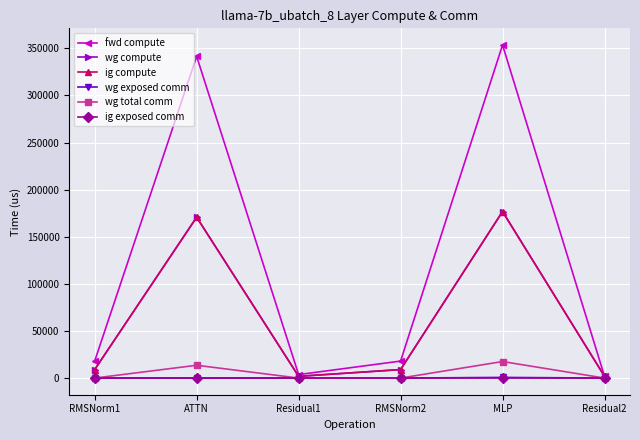

True or false: ig exposed comm and ig compute cross at least once.

False